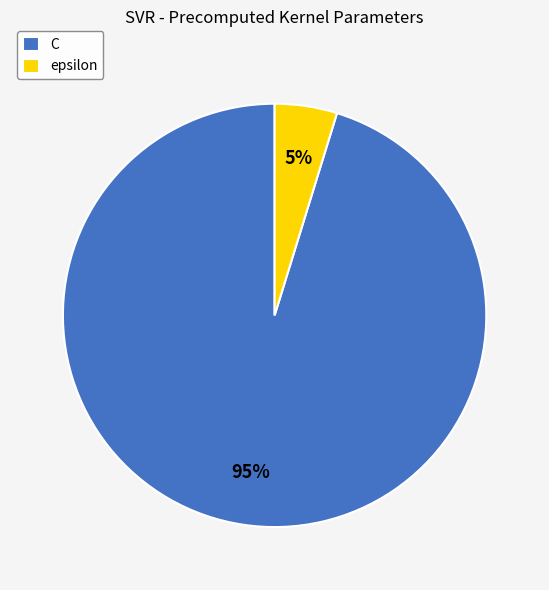

Is it true that epsilon is 5% of the pie?

True